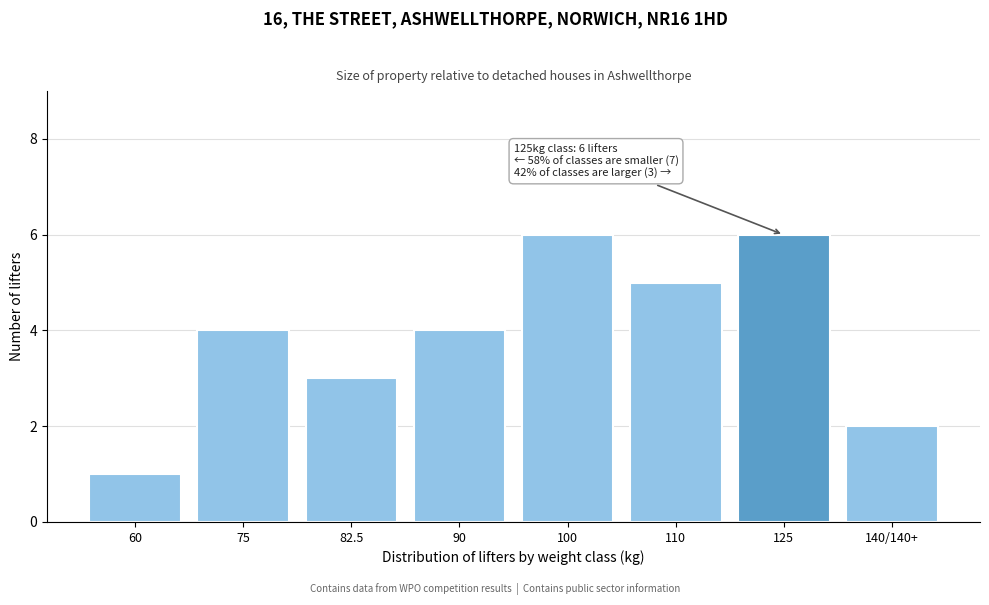

Reading right to left, transcribe all the data shown in this chart.

140/140+=2	125=6	110=5	100=6	90=4	82.5=3	75=4	60=1